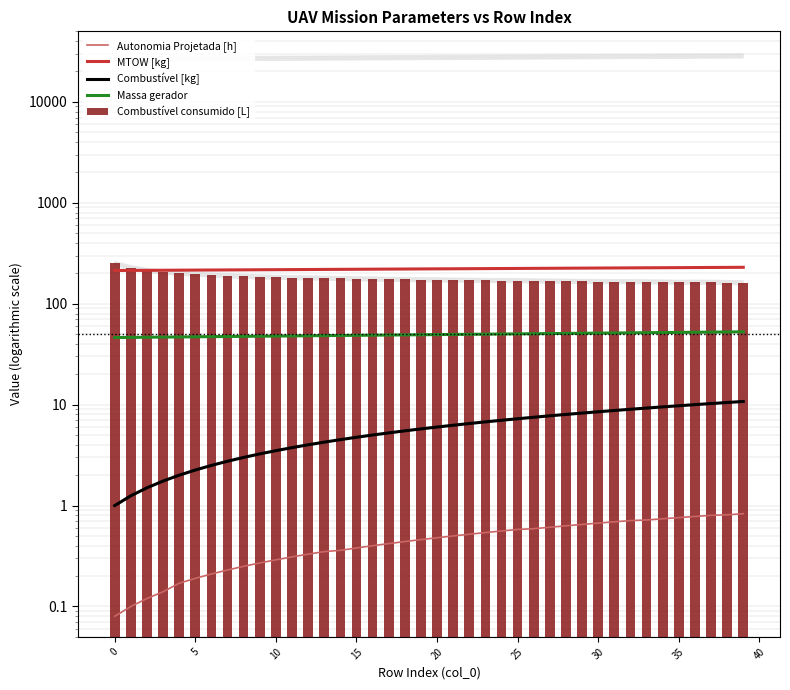

True or false: Massa gerador has a value of 50.4 at 26.

True